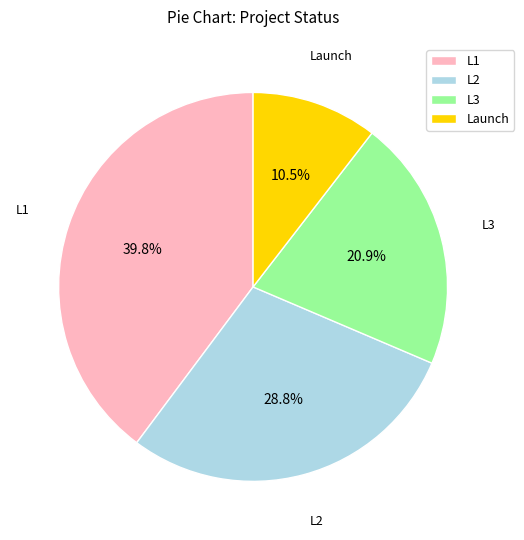

Does L2 account for over 50% of the chart?

No